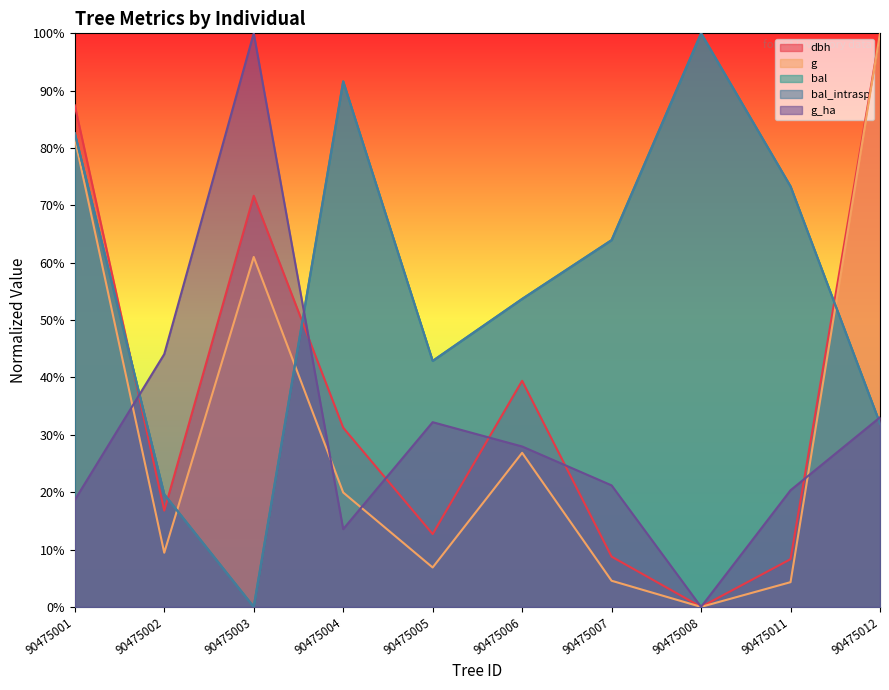

Is it true that dbh equals 8.8 at 90475007?

True